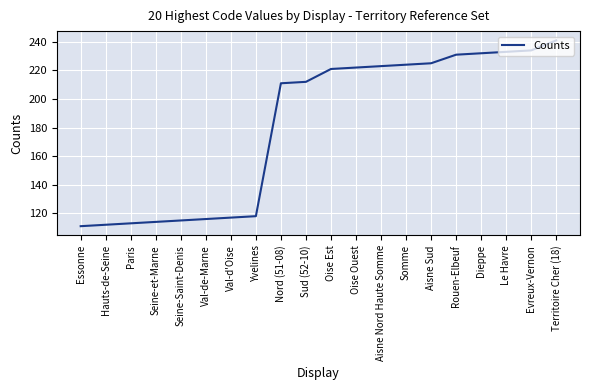

Reading left to right, what are all the values shown in this chart?

111	112	113	114	115	116	117	118	211	212	221	222	223	224	225	231	232	233	234	241